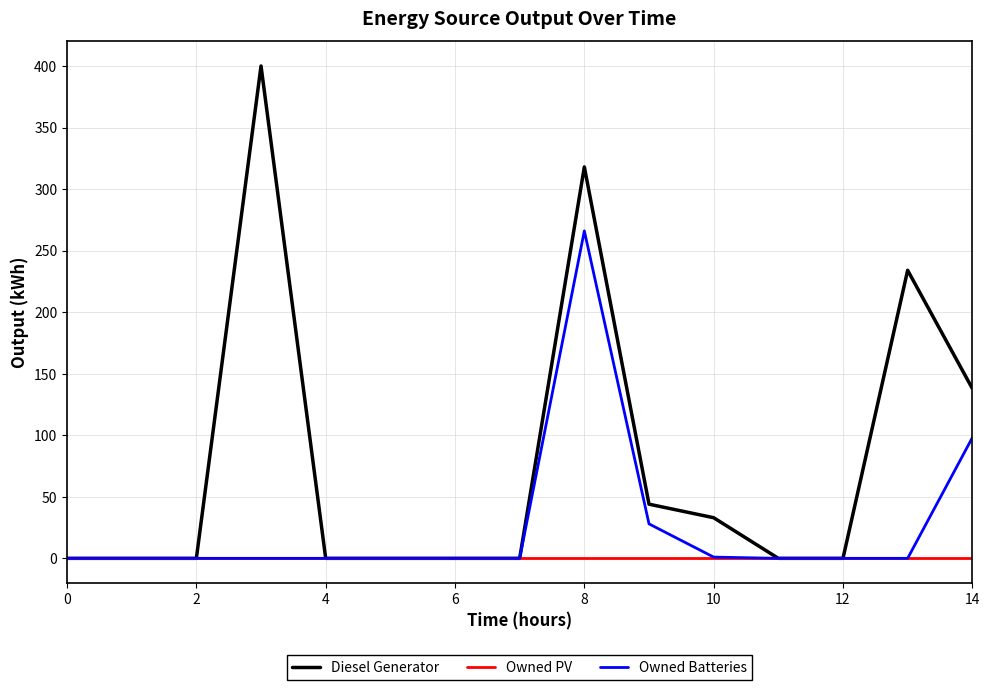

What are all the series names shown in the legend?

Diesel Generator, Owned PV, Owned Batteries